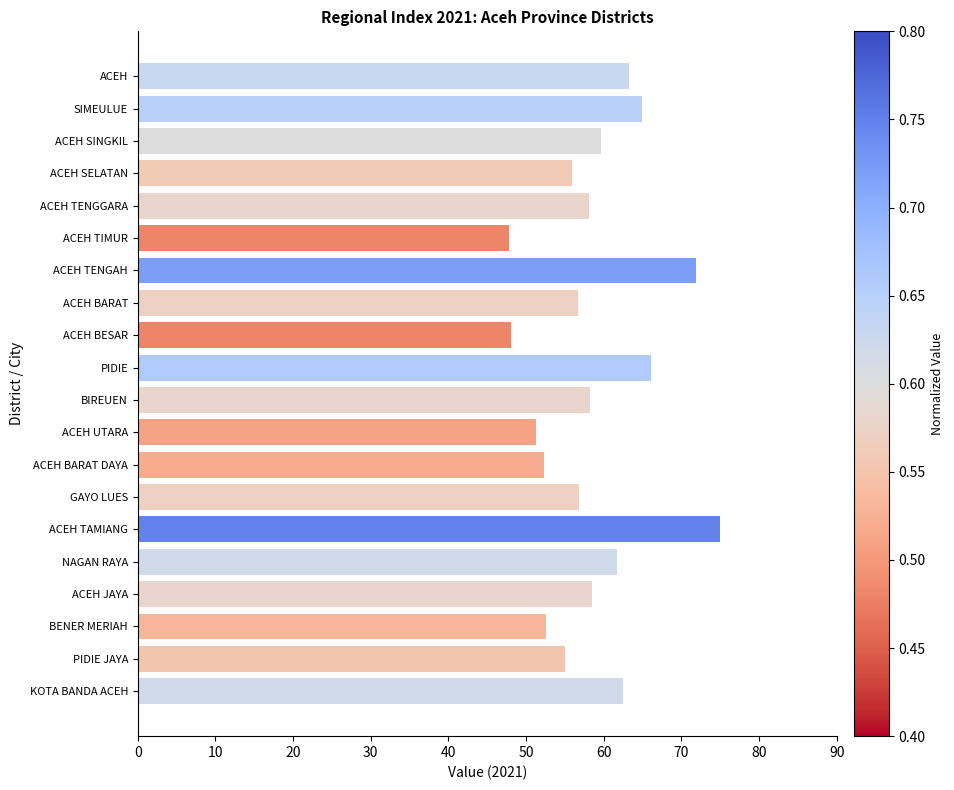

The value at GAYO LUES is 88.3. True or false?

False